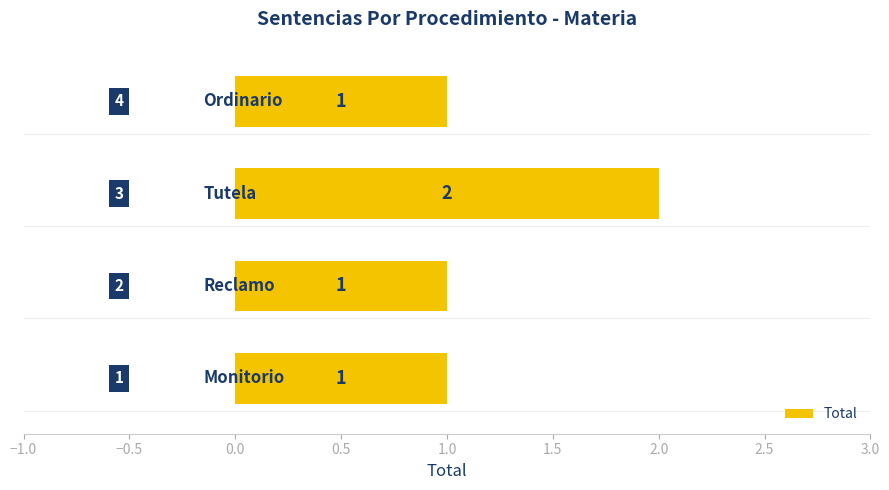

What is the average value?

1